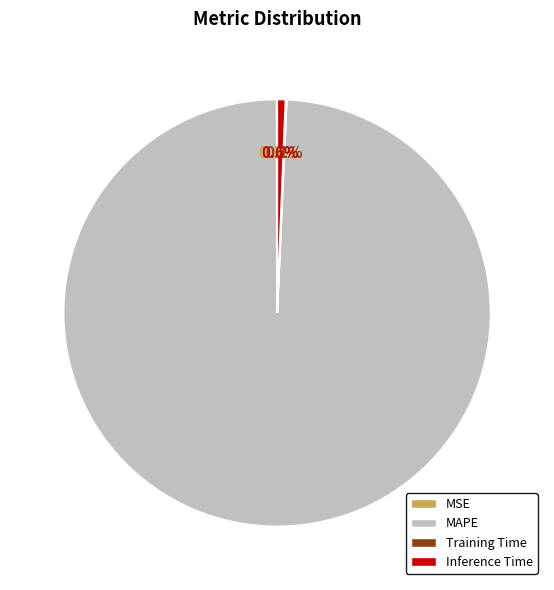

What is the largest slice in the pie chart?

MAPE